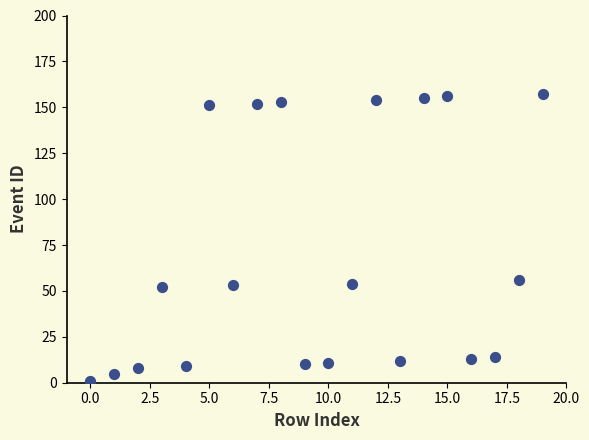

What Y value in the scatter plot is closest to 79?

56